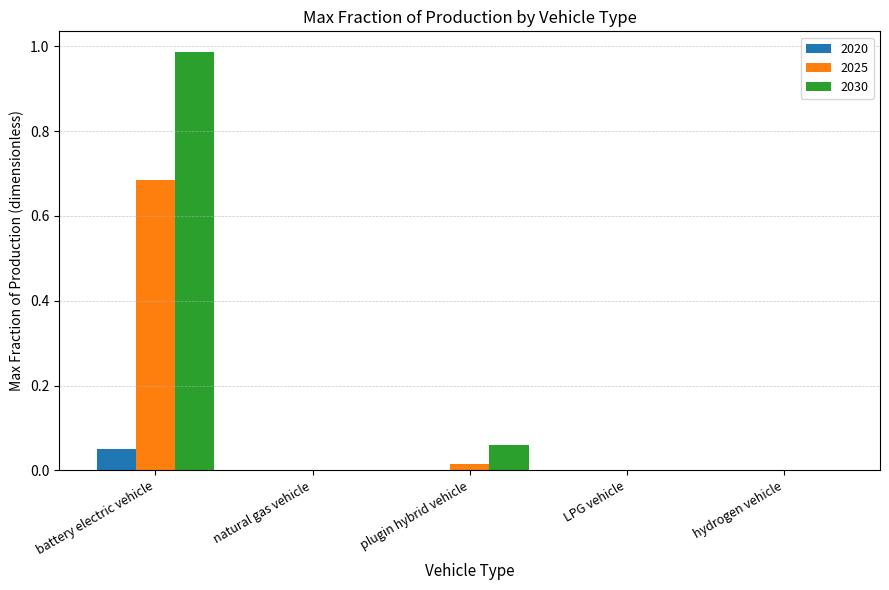

The 2020 series shows 0.0 at battery electric vehicle. True or false?

False